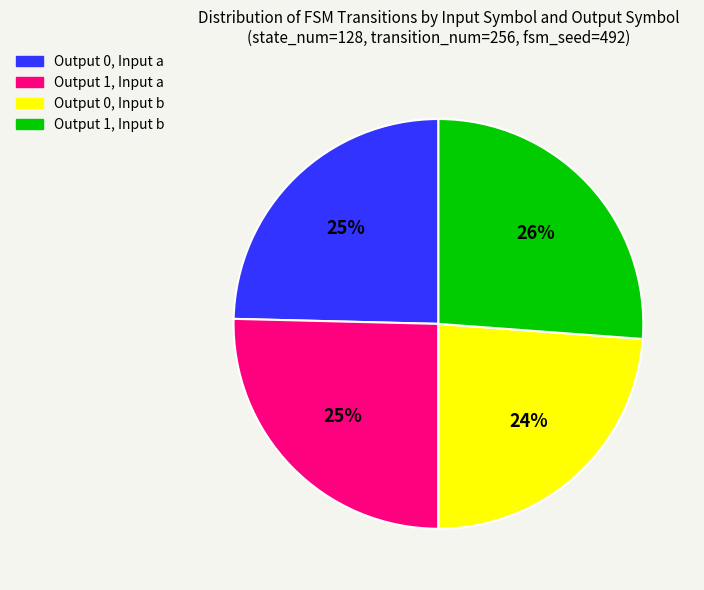

Do Output 0, Input b and Output 0, Input a together represent more than half of the pie?

No